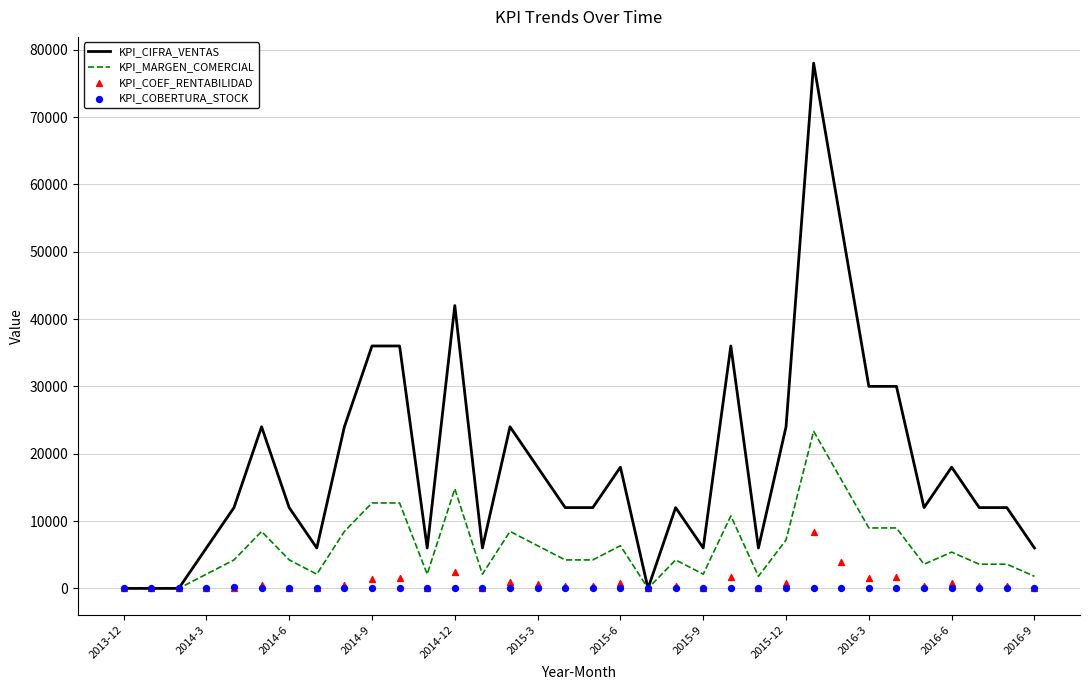

At which category is the sum across all series the highest?

25